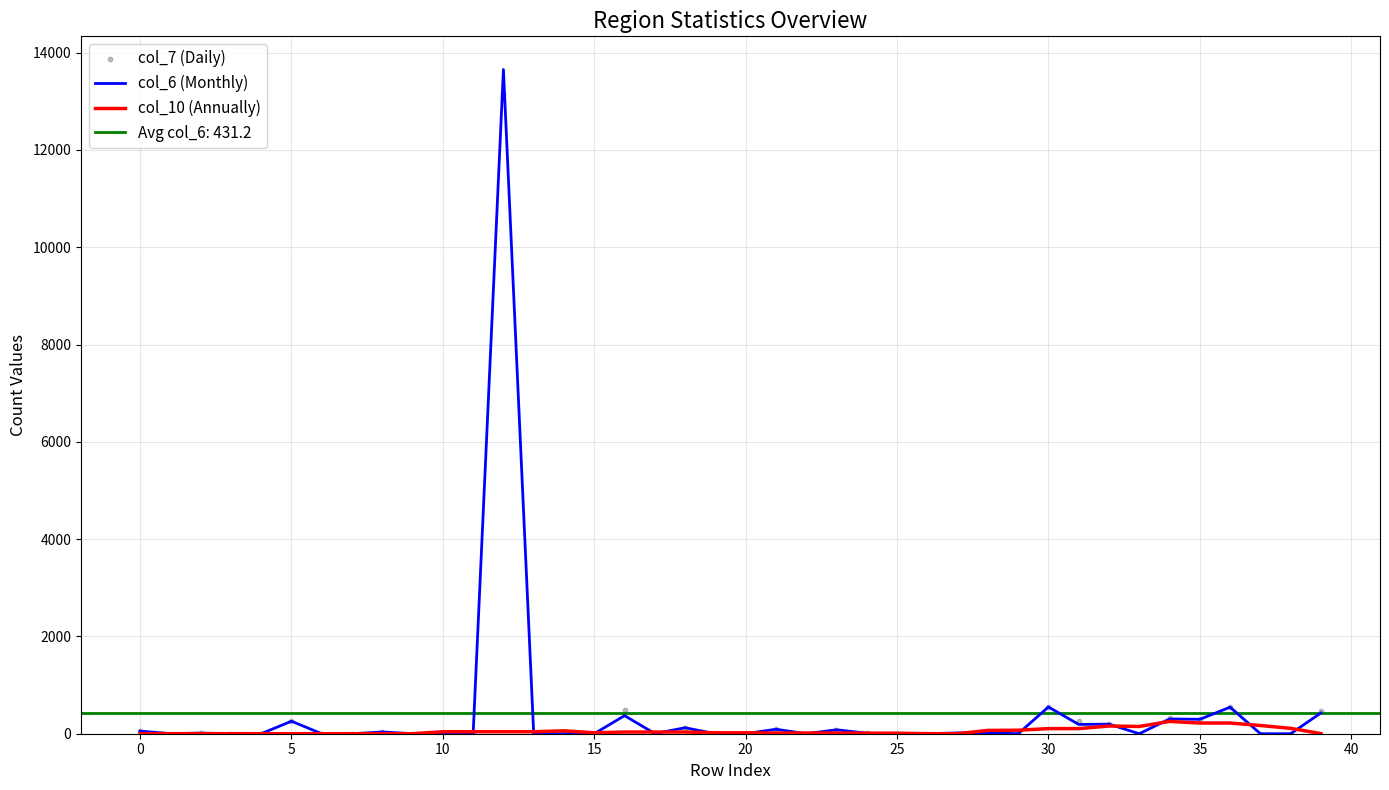

At how many categories does at least one series exceed 5816?

1